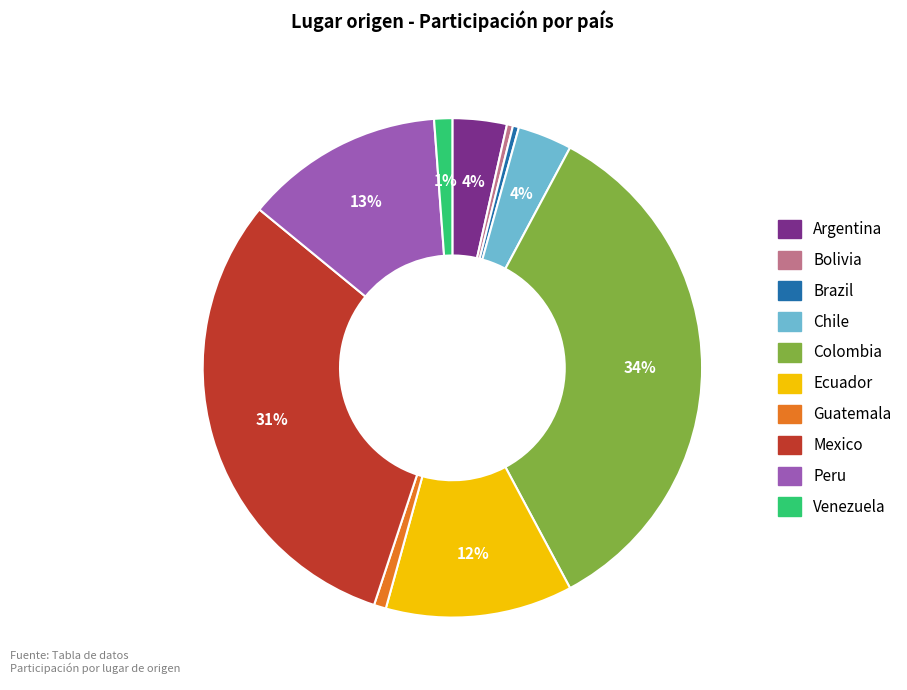

Is it true that Argentina is 4% of the pie?

True